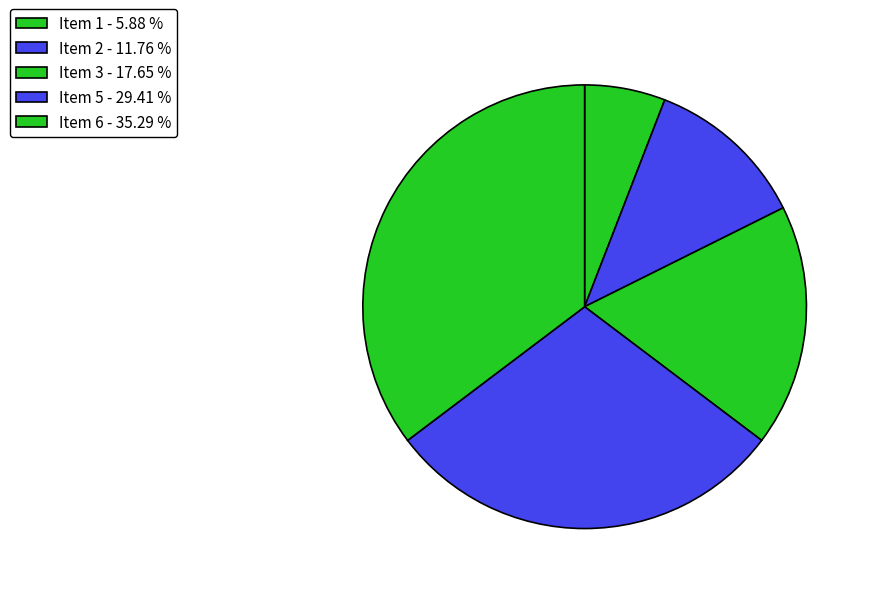

How many slices are in this pie chart?

5